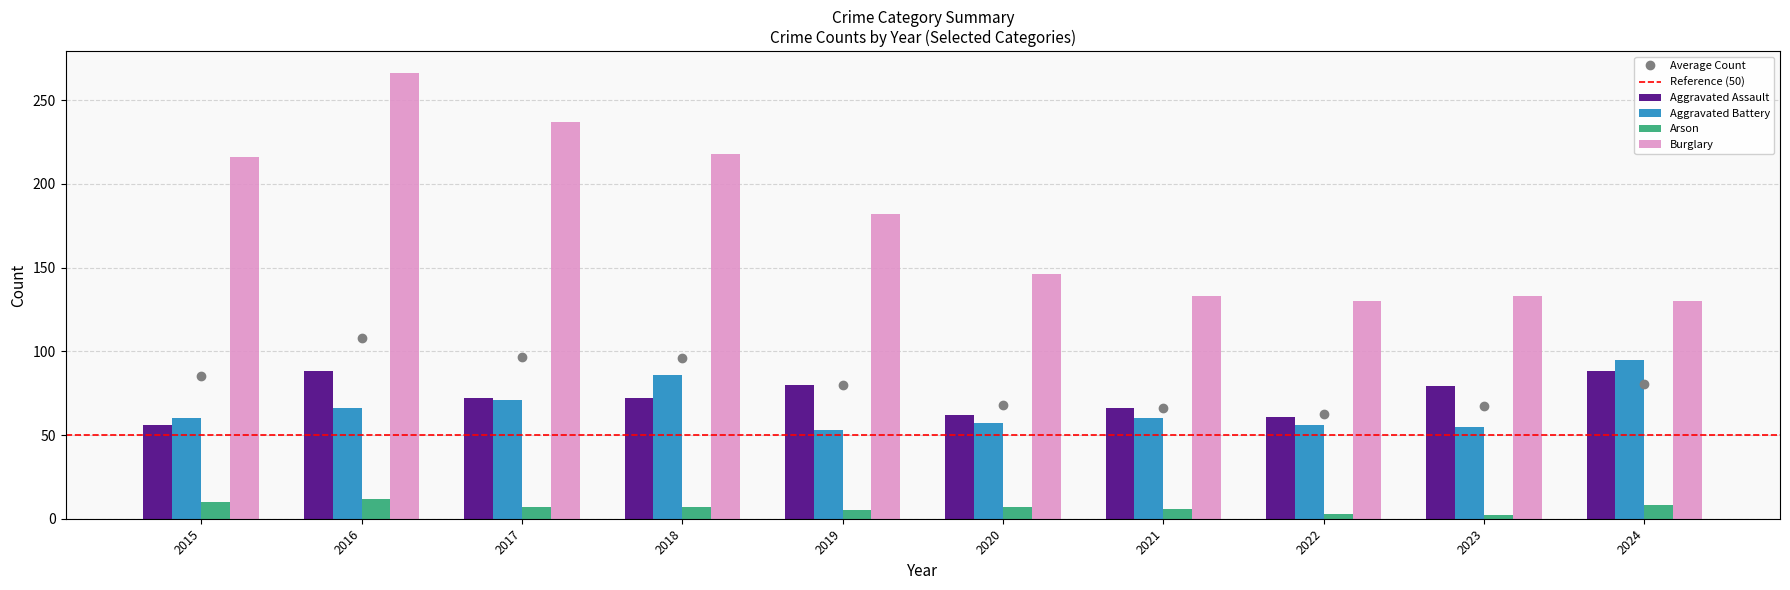

Reading right to left, what are all the values shown in this chart?

Aggravated Assault: 2024=88	2023=79	2022=61	2021=66	2020=62	2019=80	2018=72	2017=72	2016=88	2015=56
Aggravated Battery: 2024=95	2023=55	2022=56	2021=60	2020=57	2019=53	2018=86	2017=71	2016=66	2015=60
Arson: 2024=8	2023=2	2022=3	2021=6	2020=7	2019=5	2018=7	2017=7	2016=12	2015=10
Burglary: 2024=130	2023=133	2022=130	2021=133	2020=146	2019=182	2018=218	2017=237	2016=266	2015=216